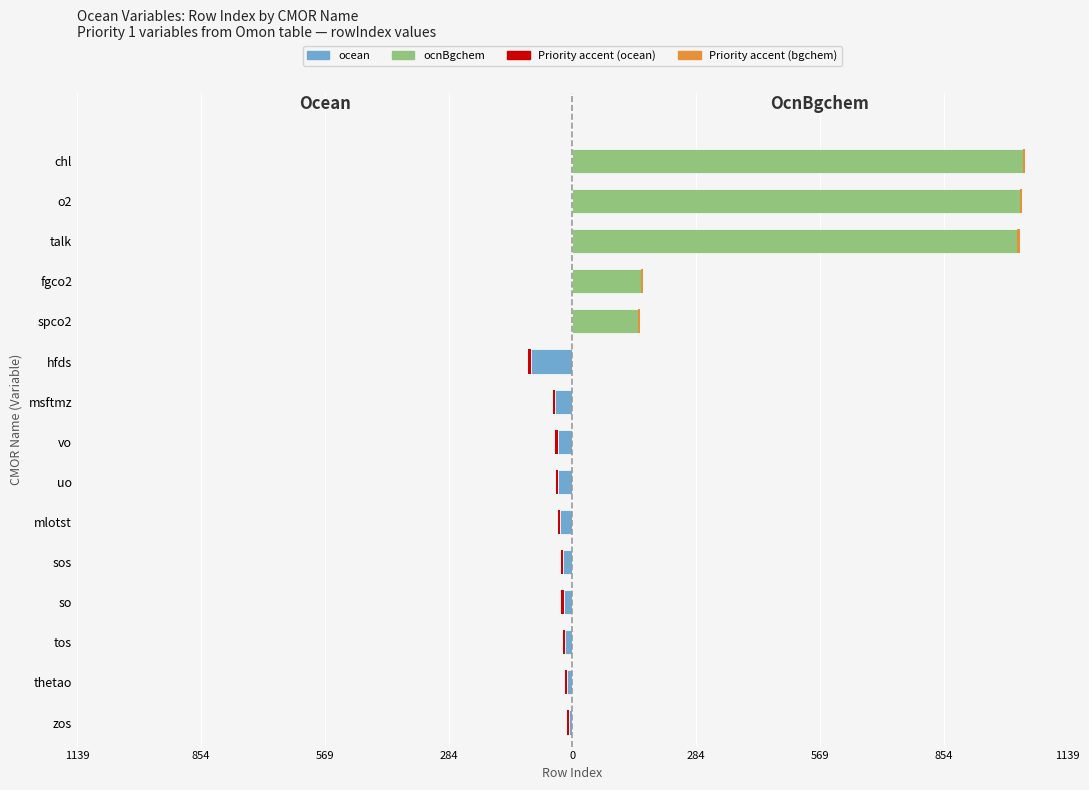

What is the lowest value of the ocean series?

-96